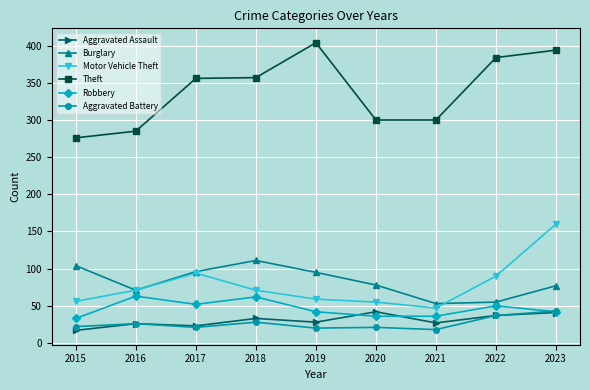

Does the chart display data point markers on the line(s)?

Yes